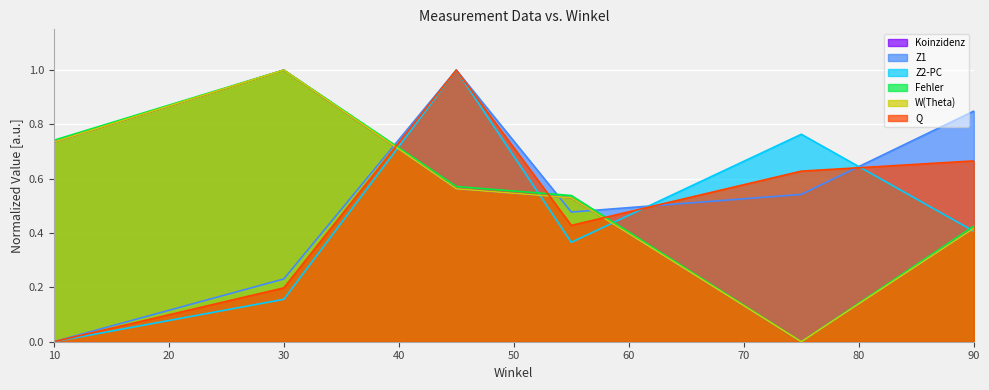

What is the difference between the maximum and minimum values in the Fehler series?

1.0